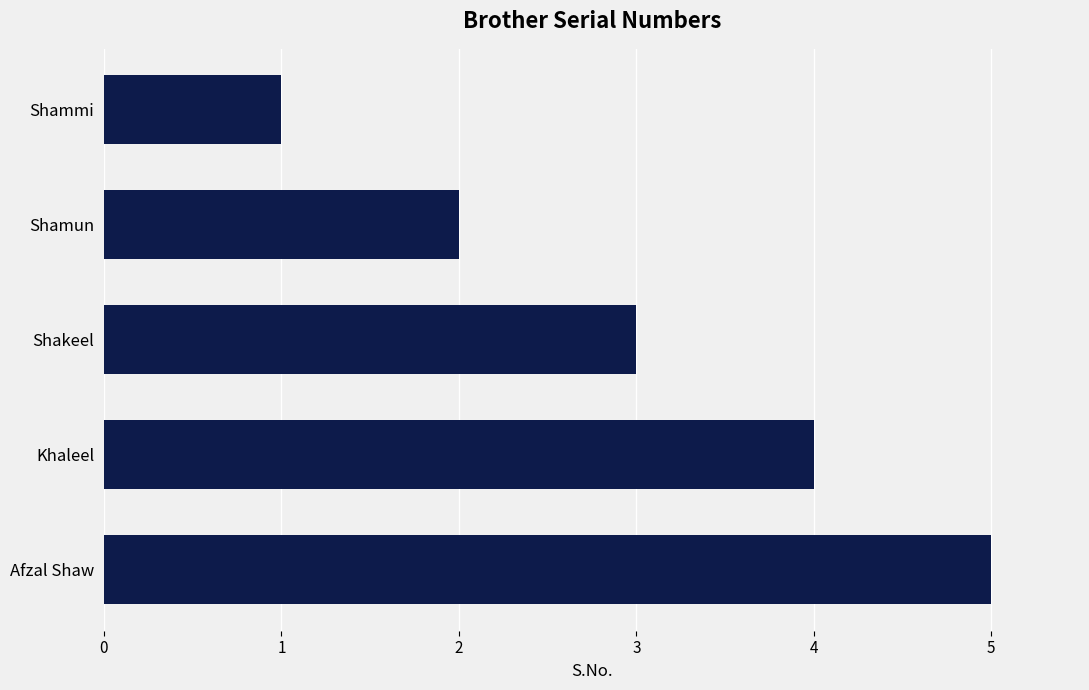

How many series are shown in this chart?

1